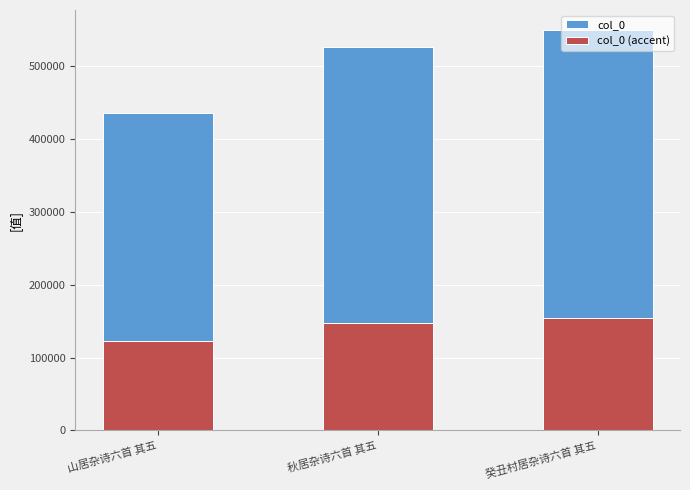

What is the sum of the col_0 values at 秋居杂诗六首 其五 and 癸丑村居杂诗六首 其五?

1075206.0